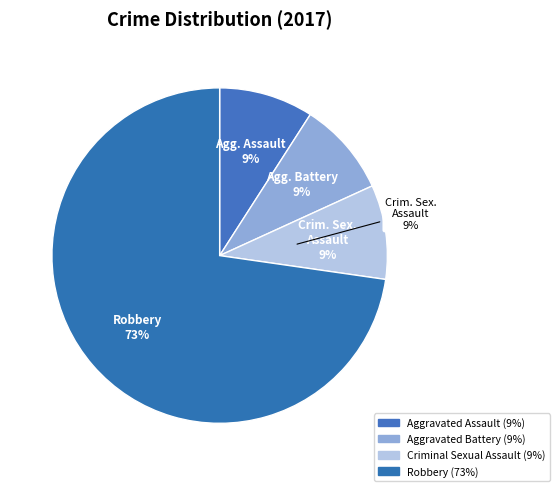

How much of the chart is everything except Criminal Sexual Assault?

90.9%